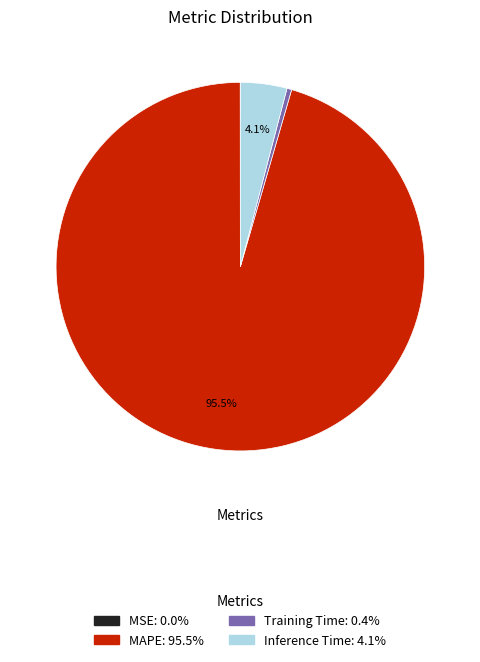

How much of the chart is everything except Inference Time?

95.9%